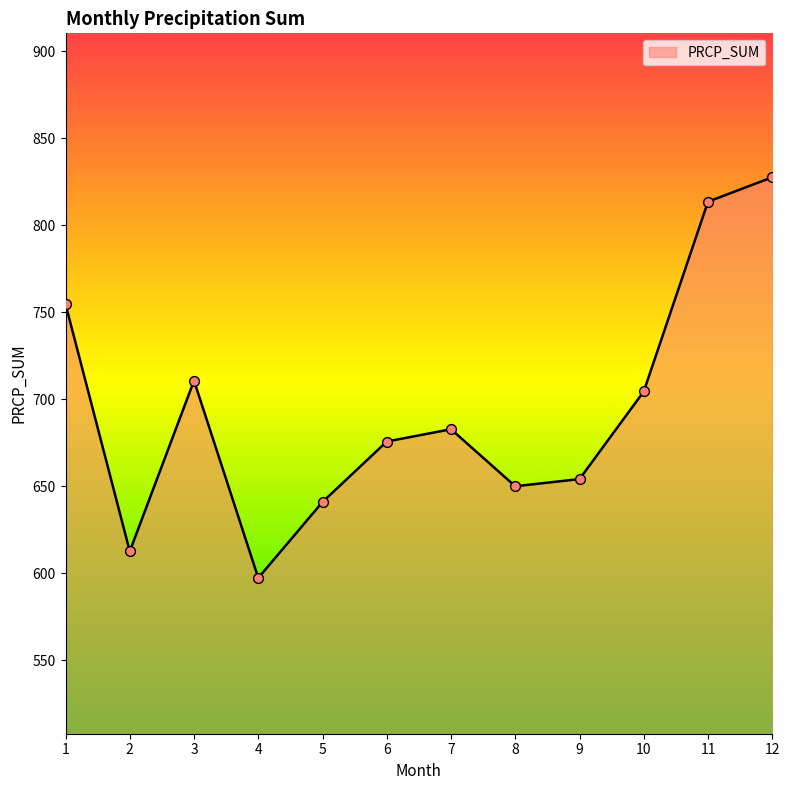

Between 2 and 12, which is larger?

12